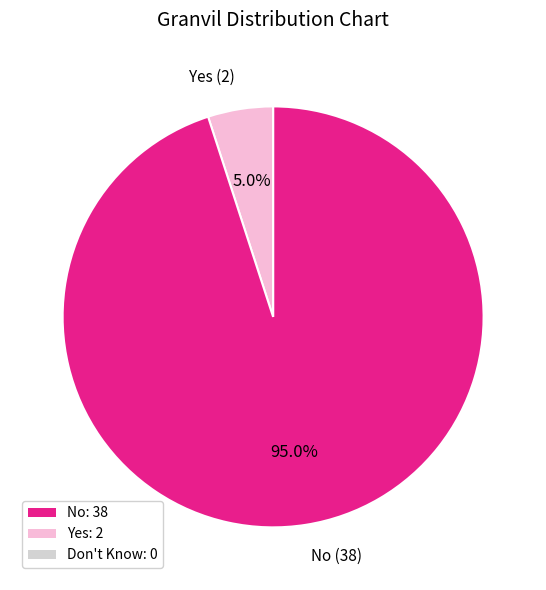

Is there any slice that represents more than half of the pie?

Yes